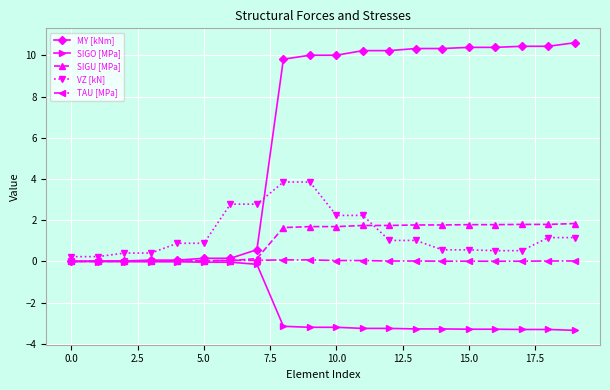

Which series has the largest total across all categories?

MY [kNm]